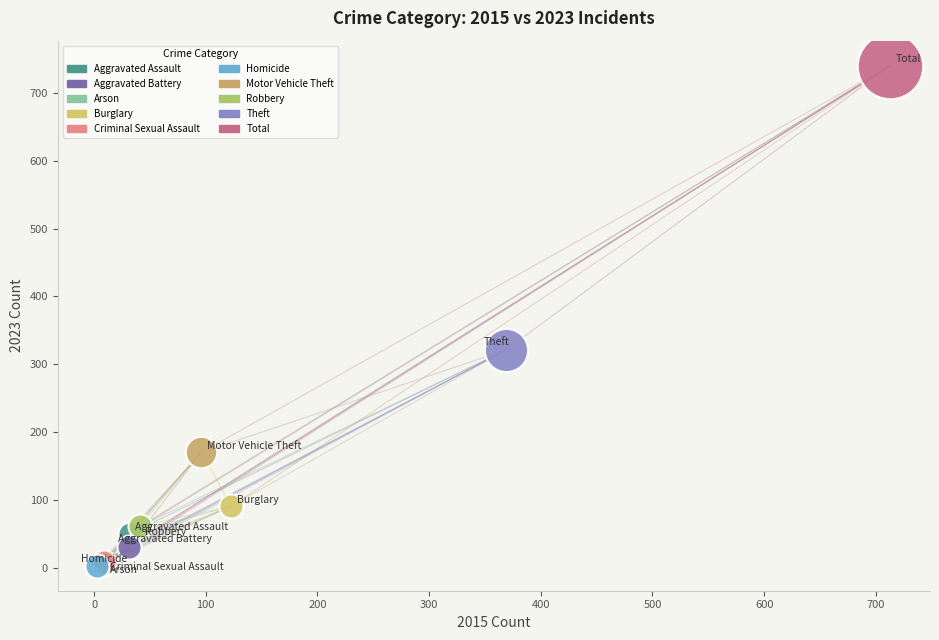

What are all the series names shown in the legend?

Aggravated Assault, Aggravated Battery, Arson, Burglary, Criminal Sexual Assault, Homicide, Motor Vehicle Theft, Robbery, Theft, Total